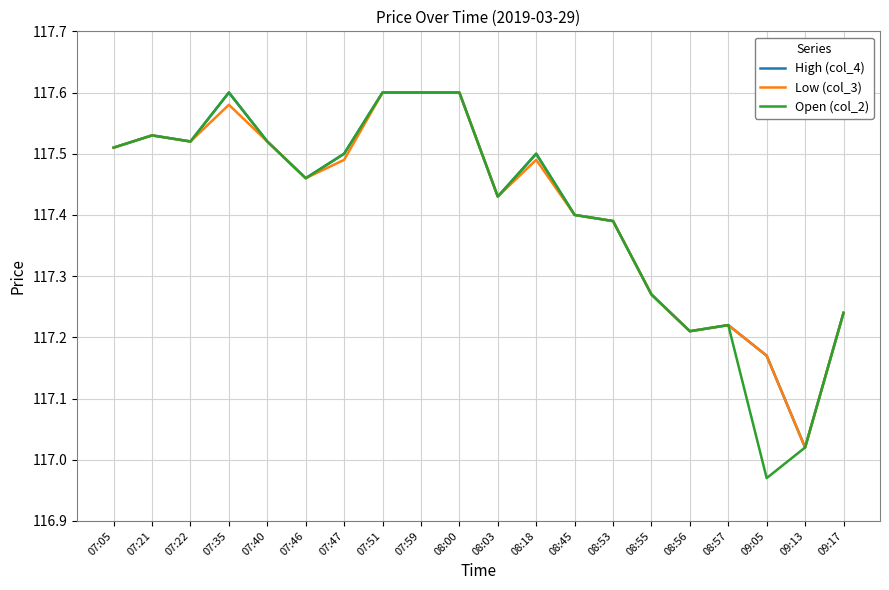

Where is Low (col_3) nearest to the value 117?

09:13